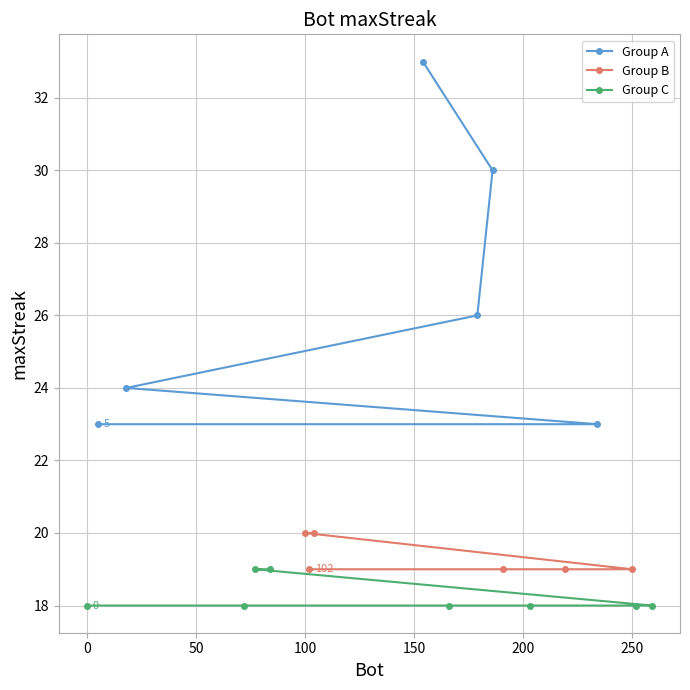

What is the value of the Group A point at the 6th from the left?

23